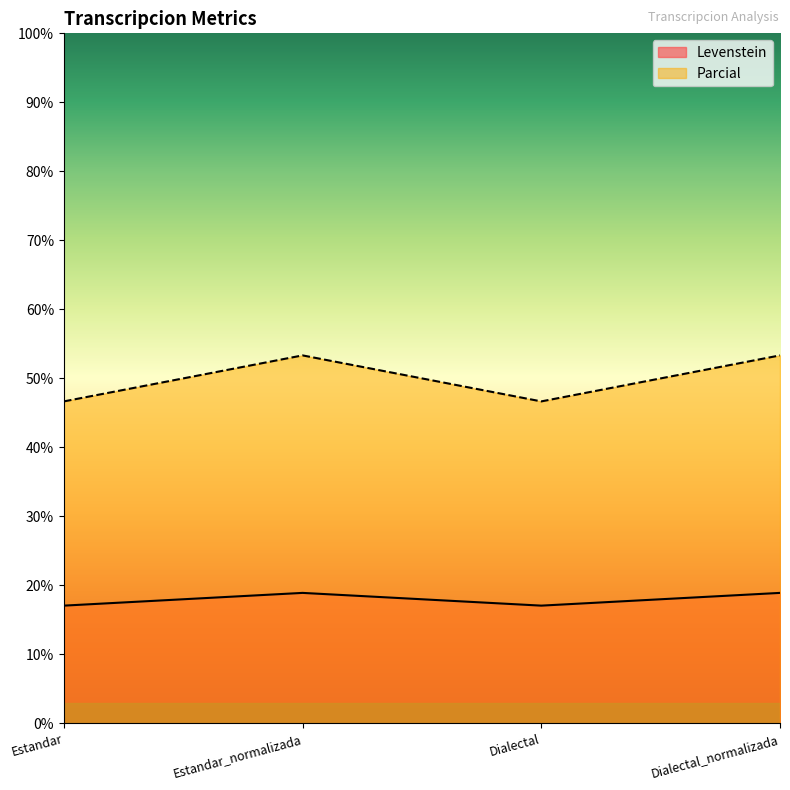

What is the greatest value displayed?

53.3